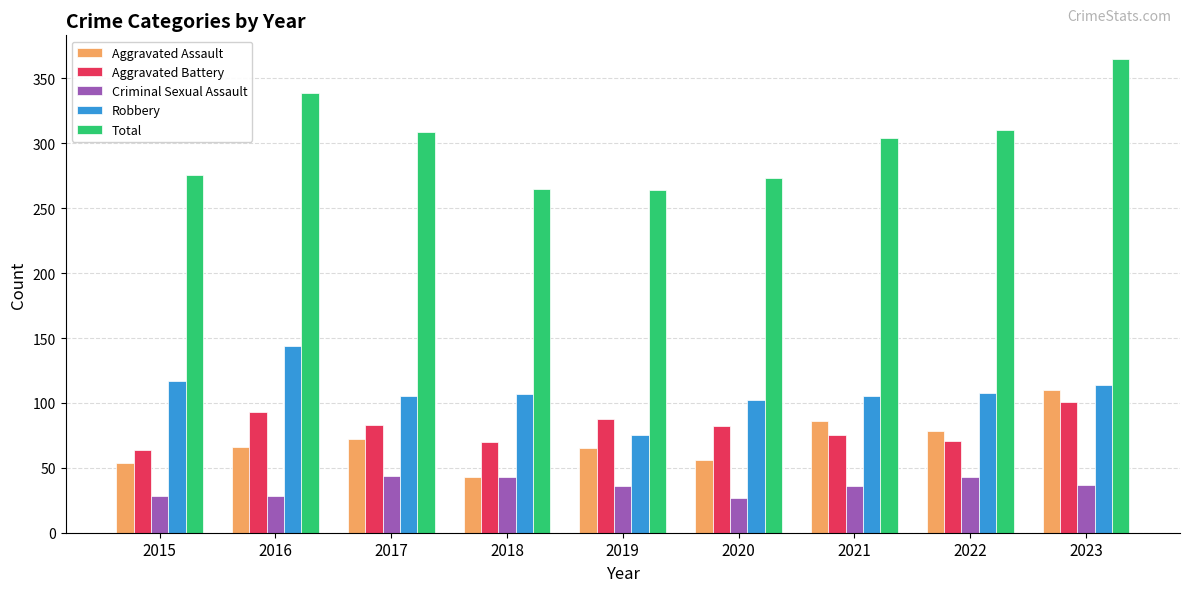

What is the total value across all series at 2016?

670